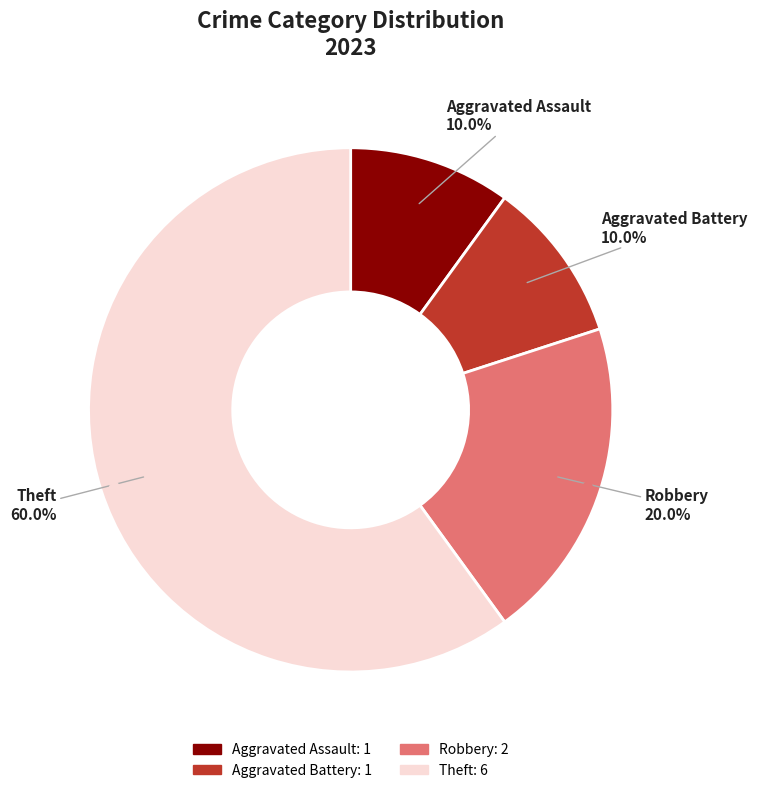

True or false: Theft accounts for 47% of the total.

False